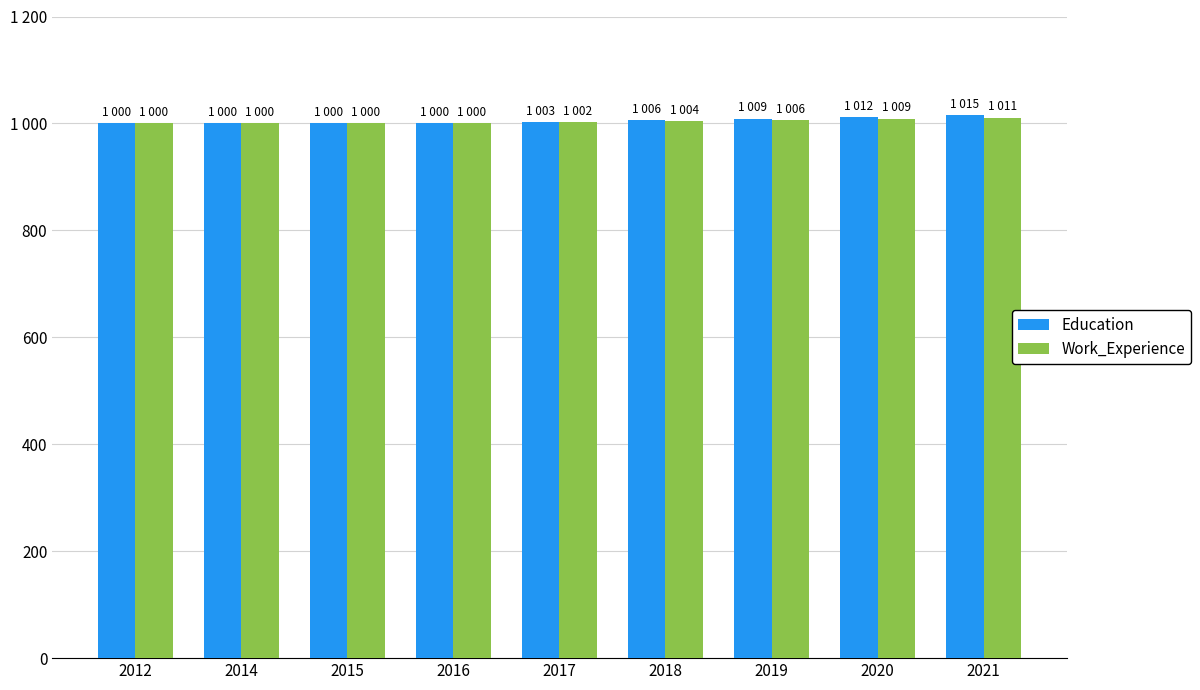

What is the difference between the highest and lowest values at 2017?

1